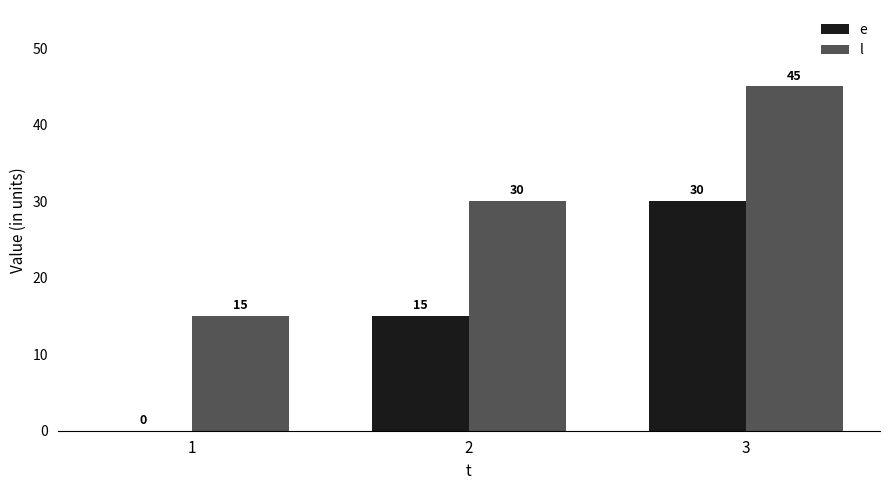

Reading left to right, list all the values displayed in this chart.

e: 1=0	2=15	3=30
l: 1=15	2=30	3=45